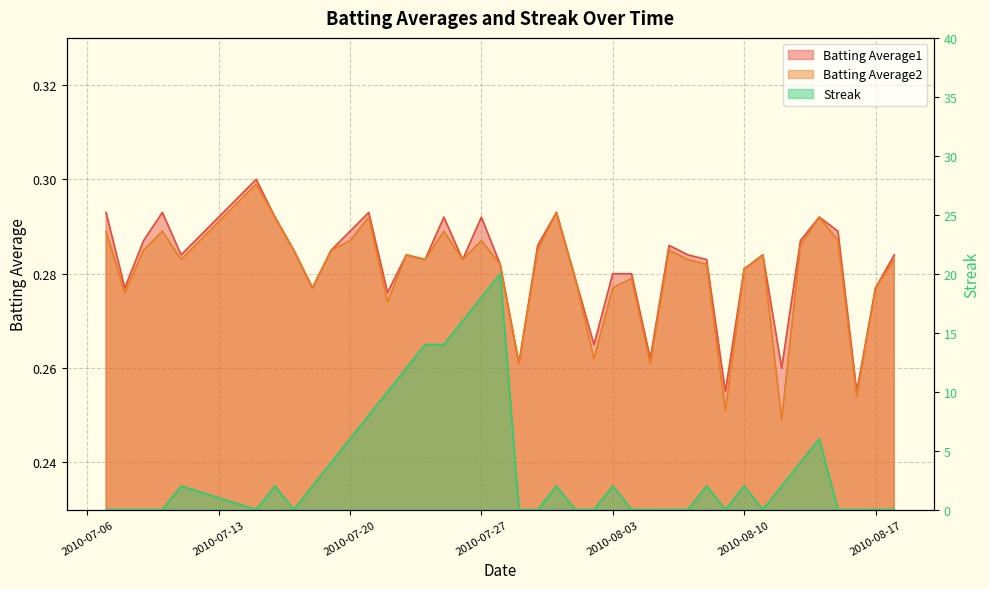

Reading left to right, transcribe all the data shown in this chart.

Batting Average1: 0.3	0.3	0.3	0.3	0.3	0.3	0.3	0.3	0.3	0.3	0.3	0.3	0.3	0.3	0.3	0.3	0.3	0.3	0.3	0.3	0.3	0.3	0.3	0.3	0.3	0.3	0.3	0.3	0.3	0.3	0.3	0.3	0.3	0.3	0.3	0.3	0.3	0.3	0.3	0.3
Batting Average2: 0.3	0.3	0.3	0.3	0.3	0.3	0.3	0.3	0.3	0.3	0.3	0.3	0.3	0.3	0.3	0.3	0.3	0.3	0.3	0.3	0.3	0.3	0.3	0.3	0.3	0.3	0.3	0.3	0.3	0.3	0.3	0.3	0.3	0.2	0.3	0.3	0.3	0.3	0.3	0.3
Streak: 0.0	0.0	0.0	0.0	2.0	0.0	2.0	0.0	2.0	4.0	6.0	8.0	10.0	12.0	14.0	14.0	16.0	18.0	20.0	0.0	0.0	2.0	0.0	0.0	2.0	0.0	0.0	0.0	0.0	2.0	0.0	2.0	0.0	2.0	4.0	6.0	0.0	0.0	0.0	0.0